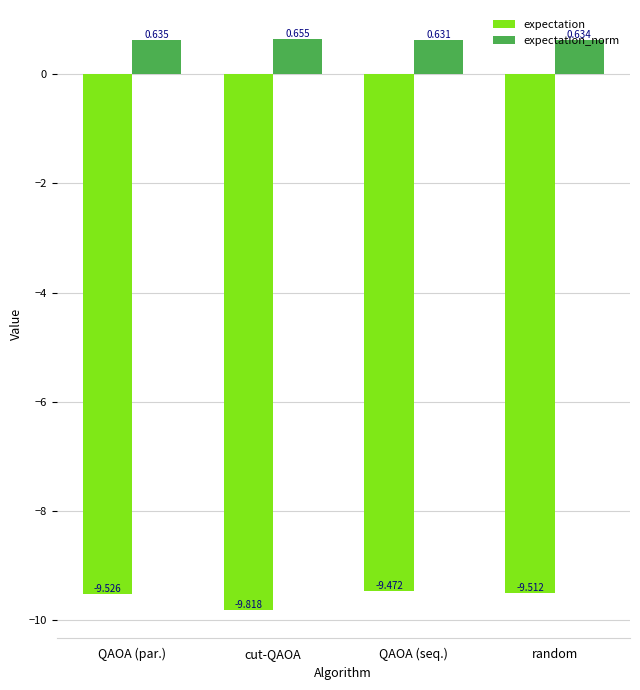

What is the label of the 2nd bar from the right?

QAOA (seq.)